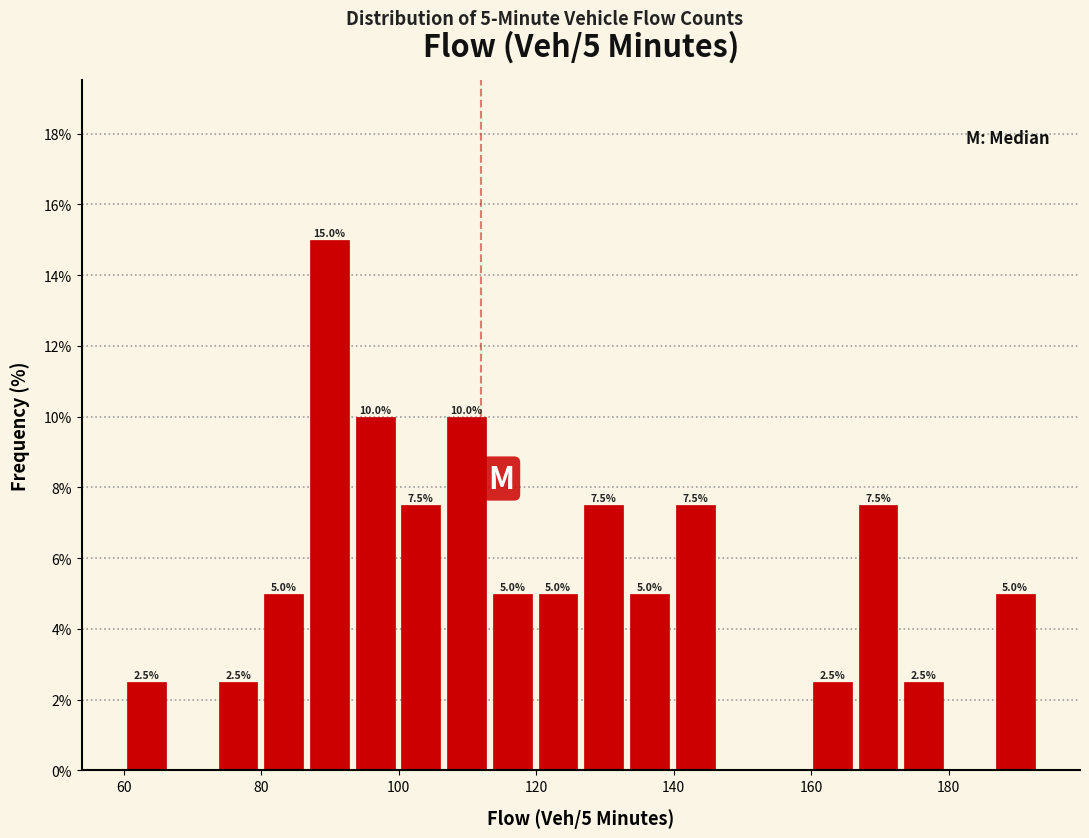

Around what value on the x-axis is the tallest bar? Give the approximate position of its centre, as read against the axis.

90